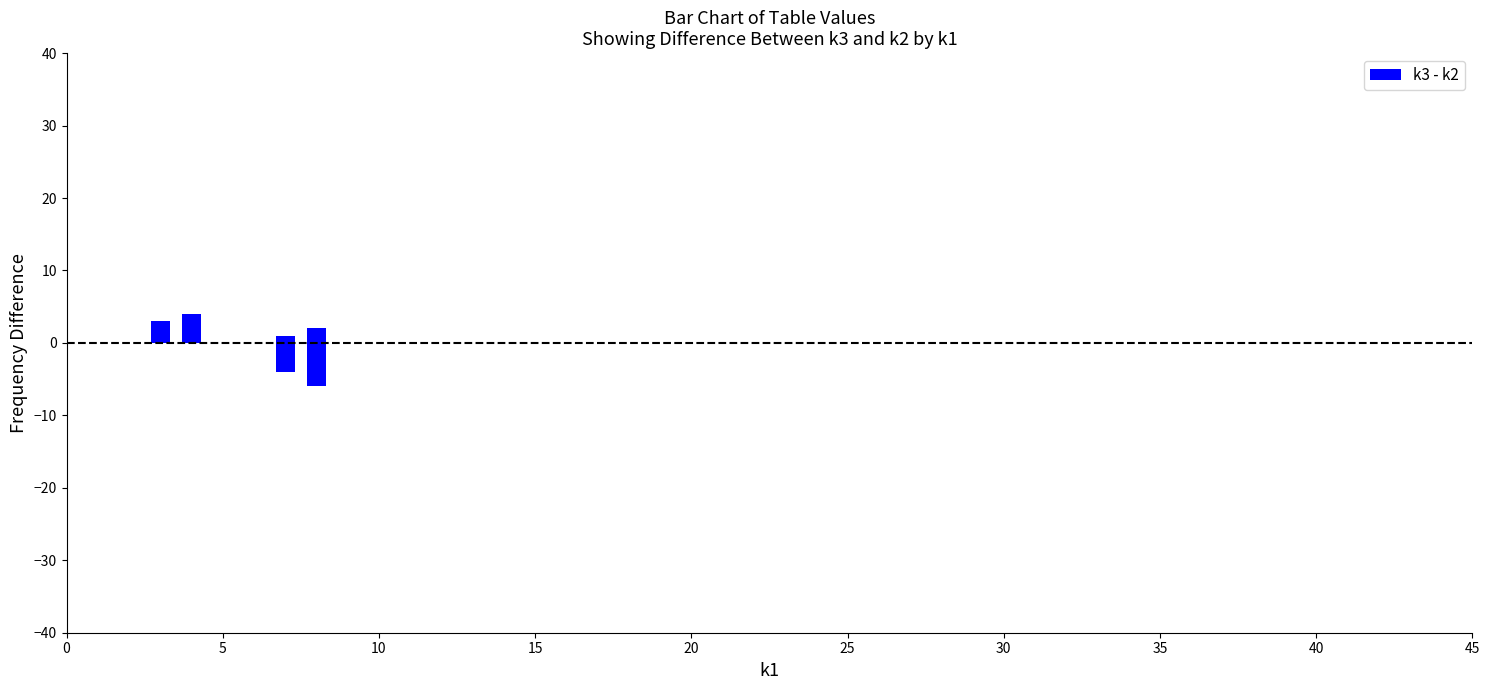

True or false: the data shows 4 at 40.

False